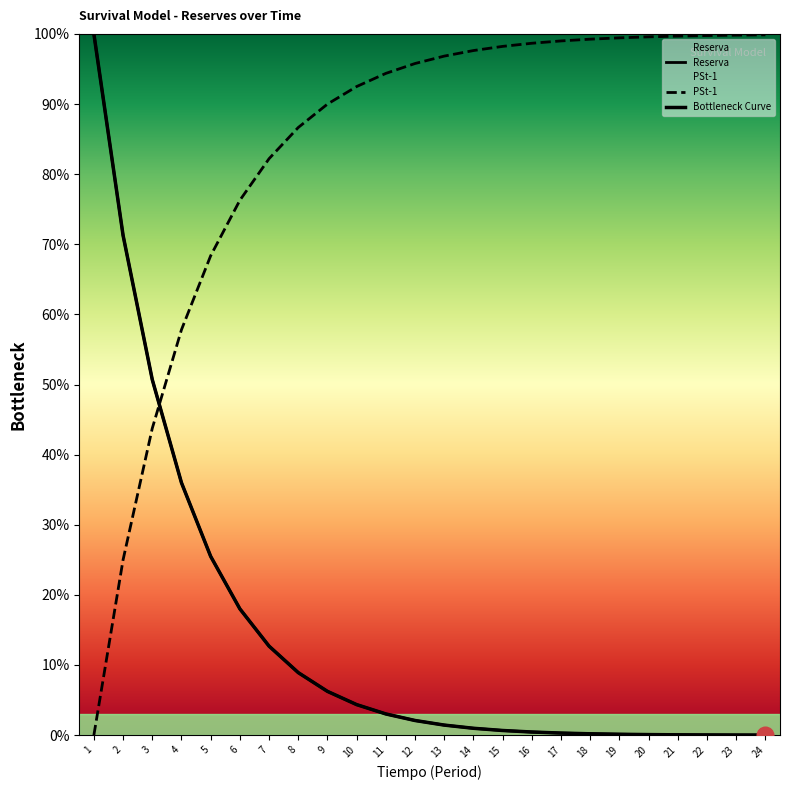

How many values in PSt-1 are above zero?

23